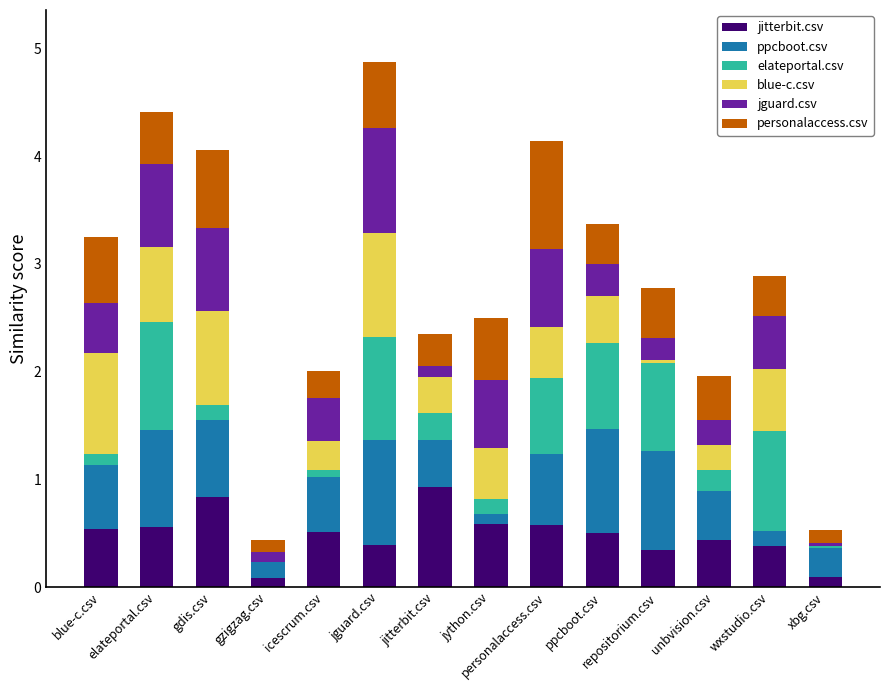

What is the total value across all series at unbvision.csv?

2.0